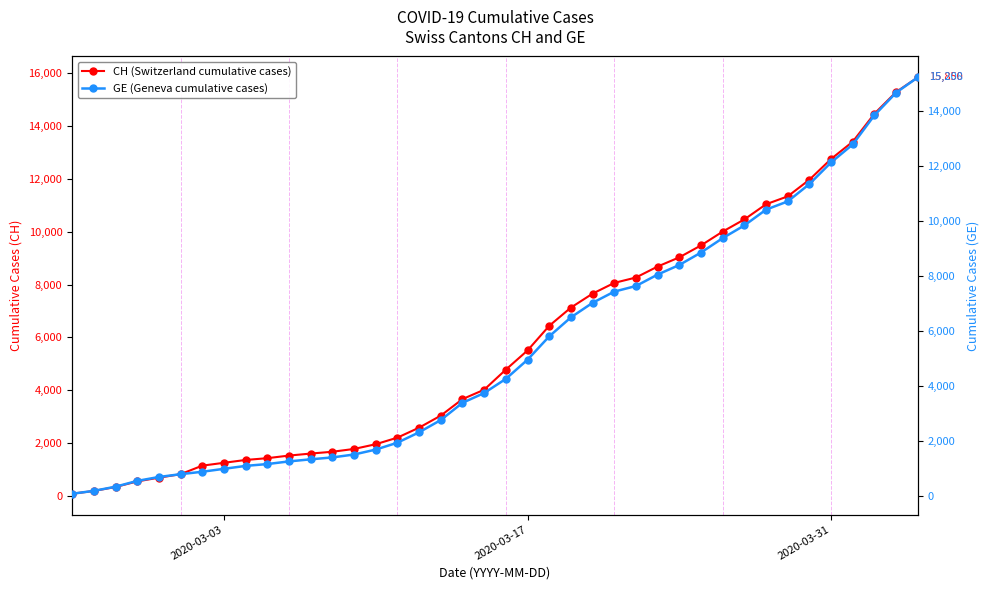

How many values in the CH (Switzerland cumulative cases) series exceed 4775?

19